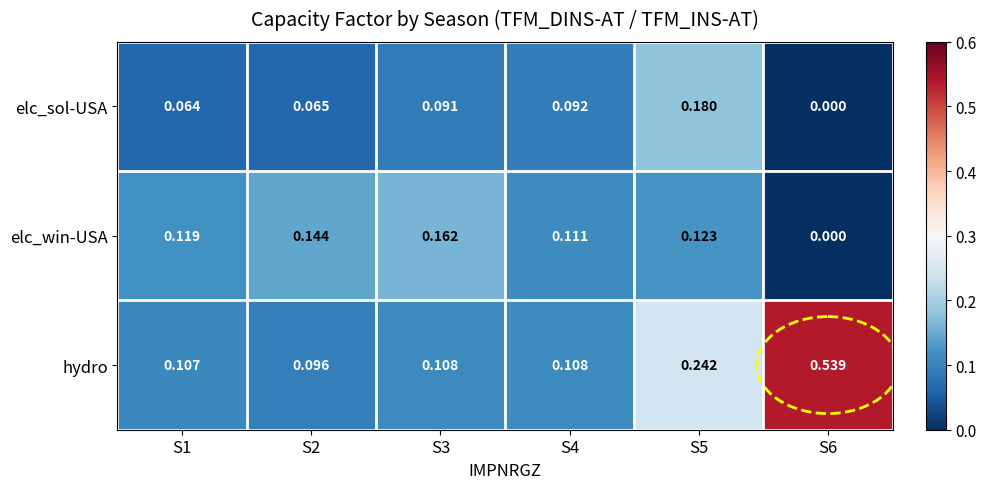

Which series has the widest spread of values?

hydro